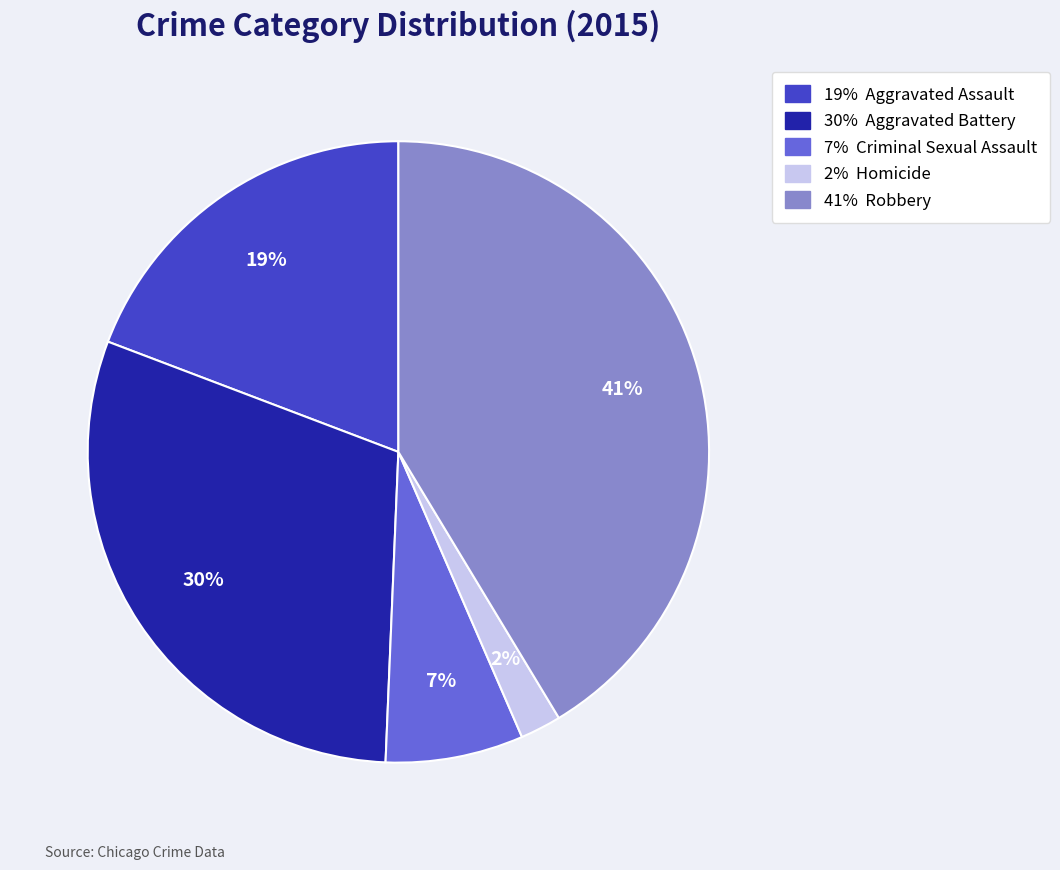

How many slices are in this pie chart?

5